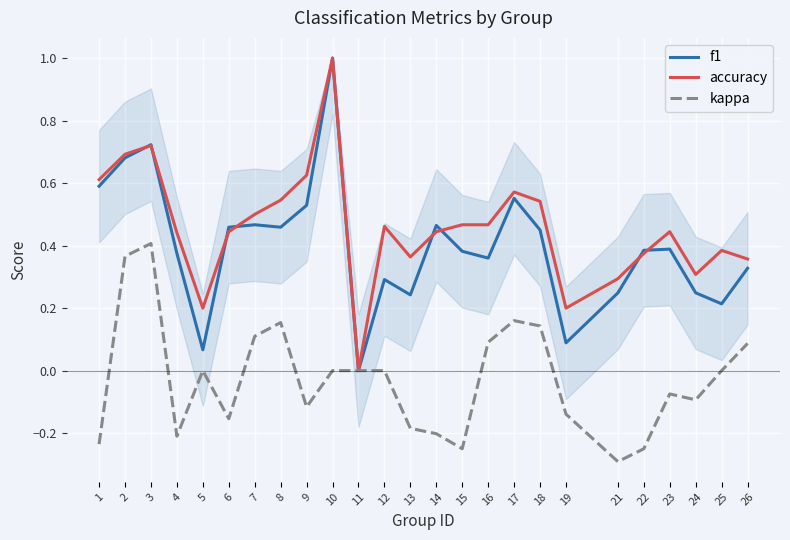

Is the value of f1 at 10 greater than the value of kappa at 24?

Yes